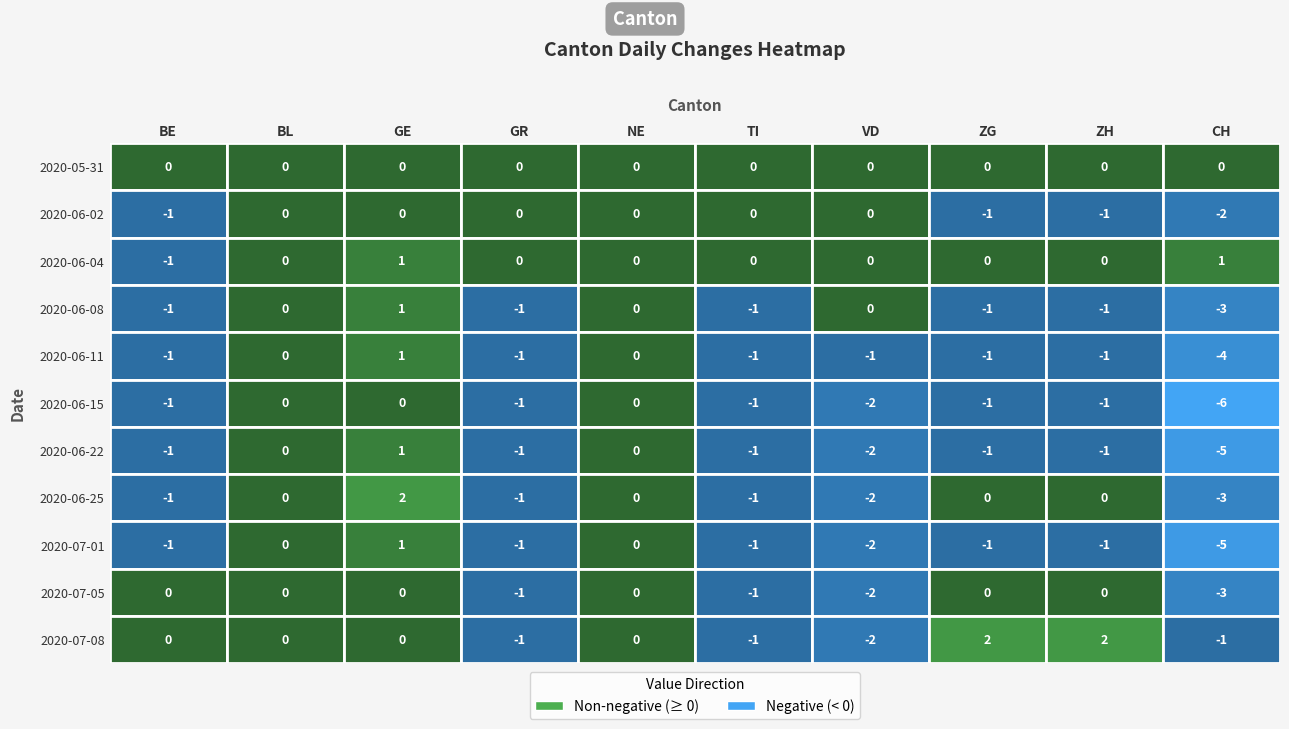

Reading left to right, transcribe all the data shown in this chart.

2020-05-31: 0	0	0	0	0	0	0	0	0	0
2020-06-02: -1	0	0	0	0	0	0	-1	-1	-2
2020-06-04: -1	0	1	0	0	0	0	0	0	1
2020-06-08: -1	0	1	-1	0	-1	0	-1	-1	-3
2020-06-11: -1	0	1	-1	0	-1	-1	-1	-1	-4
2020-06-15: -1	0	0	-1	0	-1	-2	-1	-1	-6
2020-06-22: -1	0	1	-1	0	-1	-2	-1	-1	-5
2020-06-25: -1	0	2	-1	0	-1	-2	0	0	-3
2020-07-01: -1	0	1	-1	0	-1	-2	-1	-1	-5
2020-07-05: 0	0	0	-1	0	-1	-2	0	0	-3
2020-07-08: 0	0	0	-1	0	-1	-2	2	2	-1